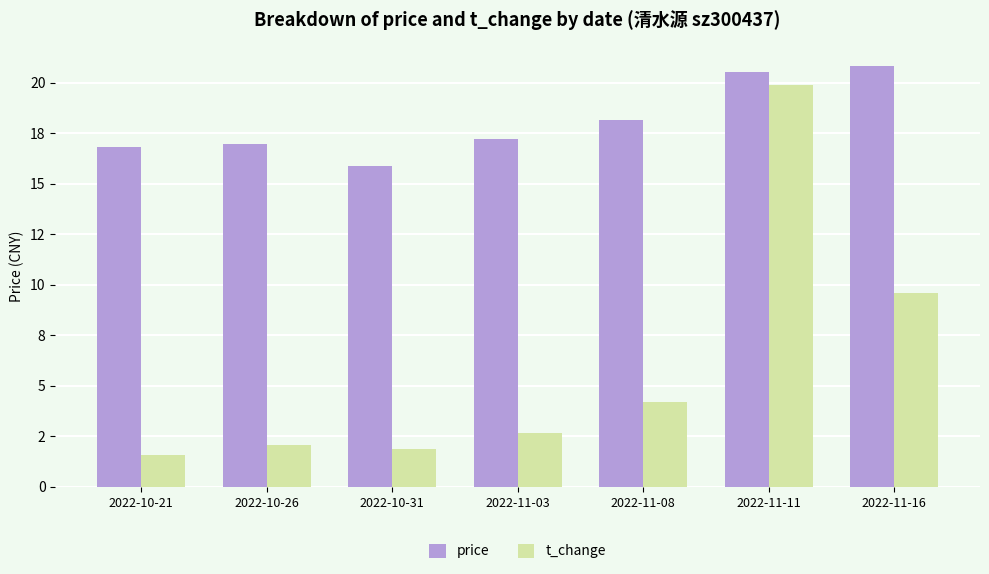

Reading left to right, transcribe all the data shown in this chart.

price: 2022-10-21=16.8	2022-10-26=17.0	2022-10-31=15.9	2022-11-03=17.2	2022-11-08=18.2	2022-11-11=20.5	2022-11-16=20.8
t_change: 2022-10-21=1.6	2022-10-26=2.1	2022-10-31=1.9	2022-11-03=2.6	2022-11-08=4.2	2022-11-11=19.9	2022-11-16=9.6